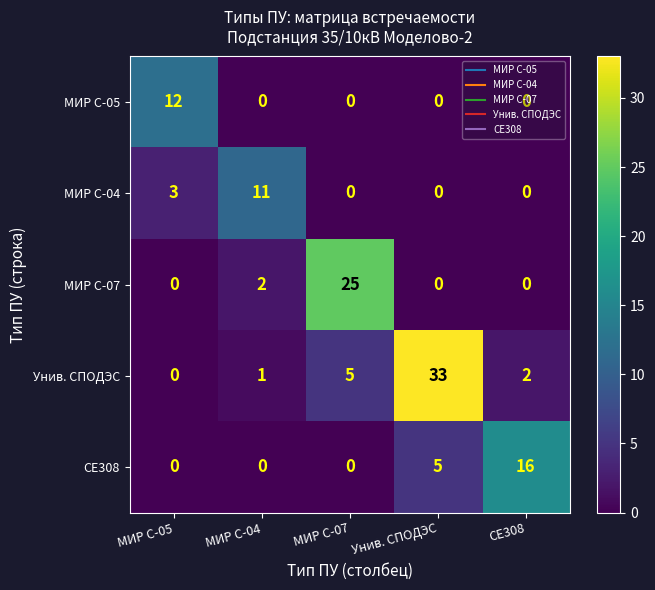

How many categories are shown in the chart?

5